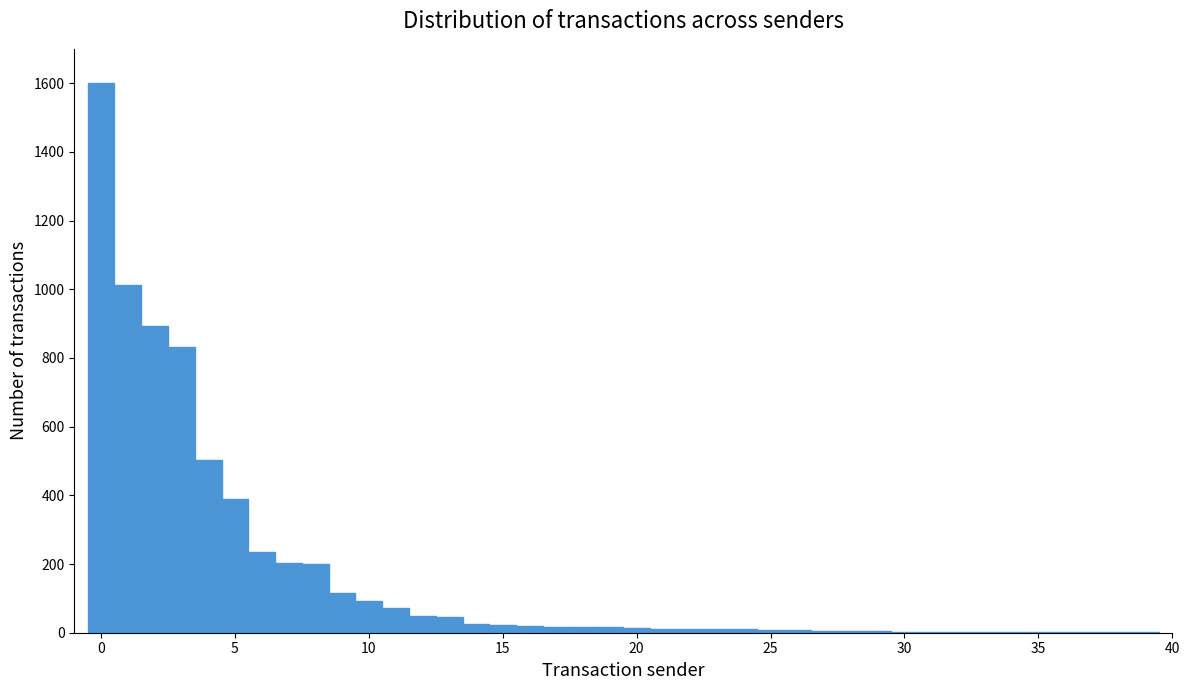

What is the greatest value displayed?

1600